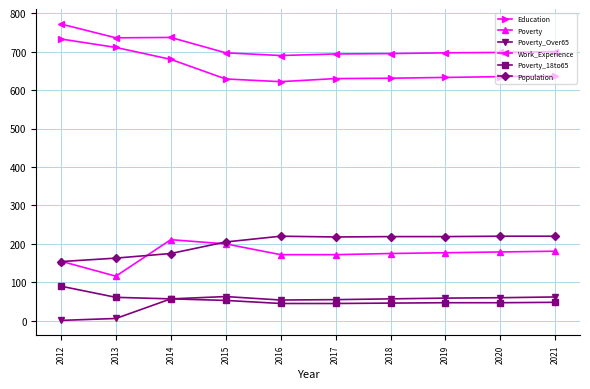

True or false: Poverty and Poverty_Over65 cross at least once.

False